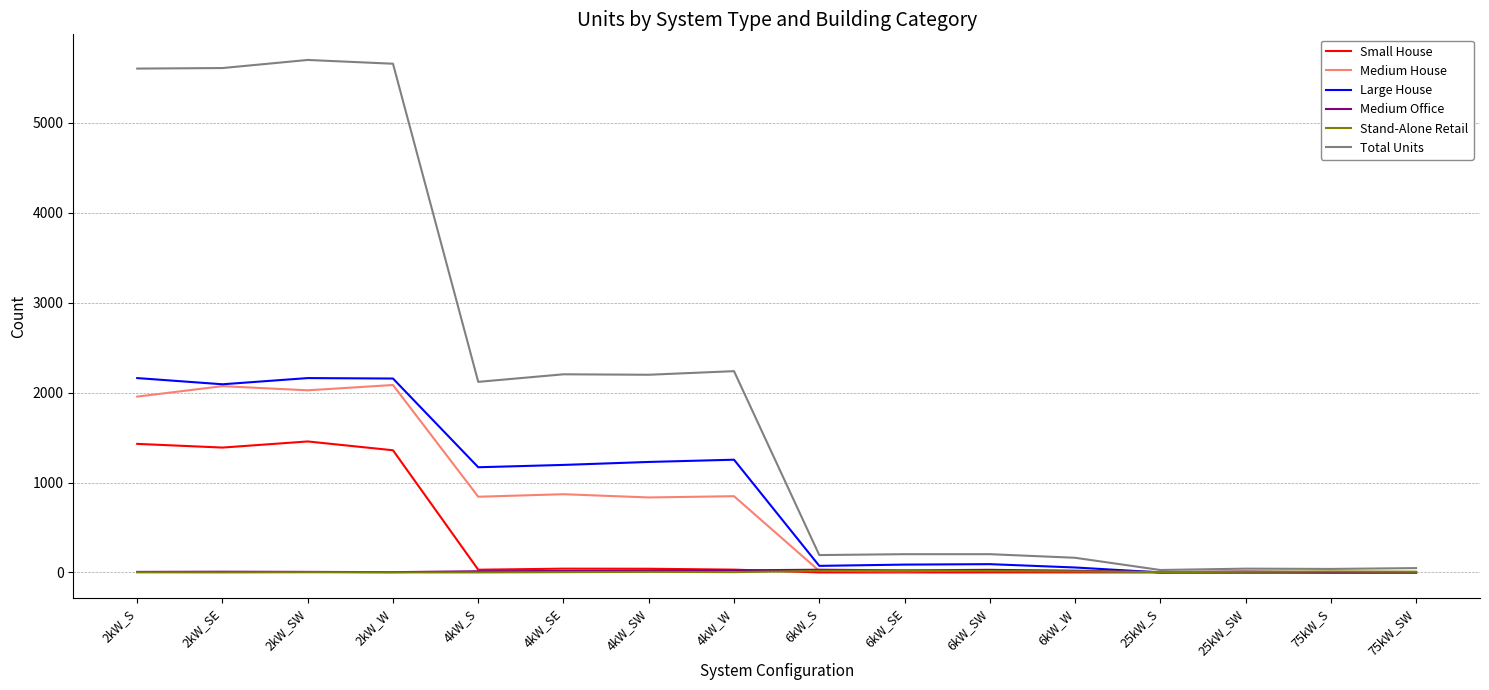

The Total Units series shows 3009 at 4kW_W. True or false?

False